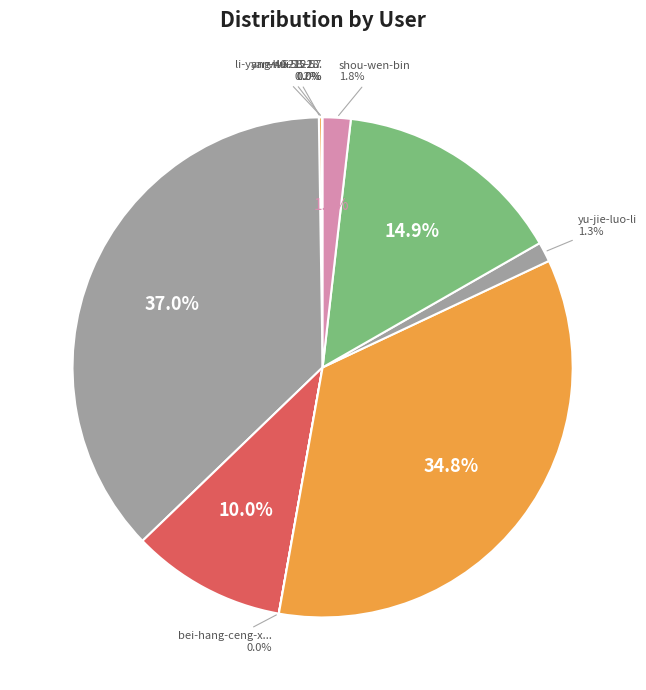

Which category has the biggest portion of the pie?

cai-lan-80-17